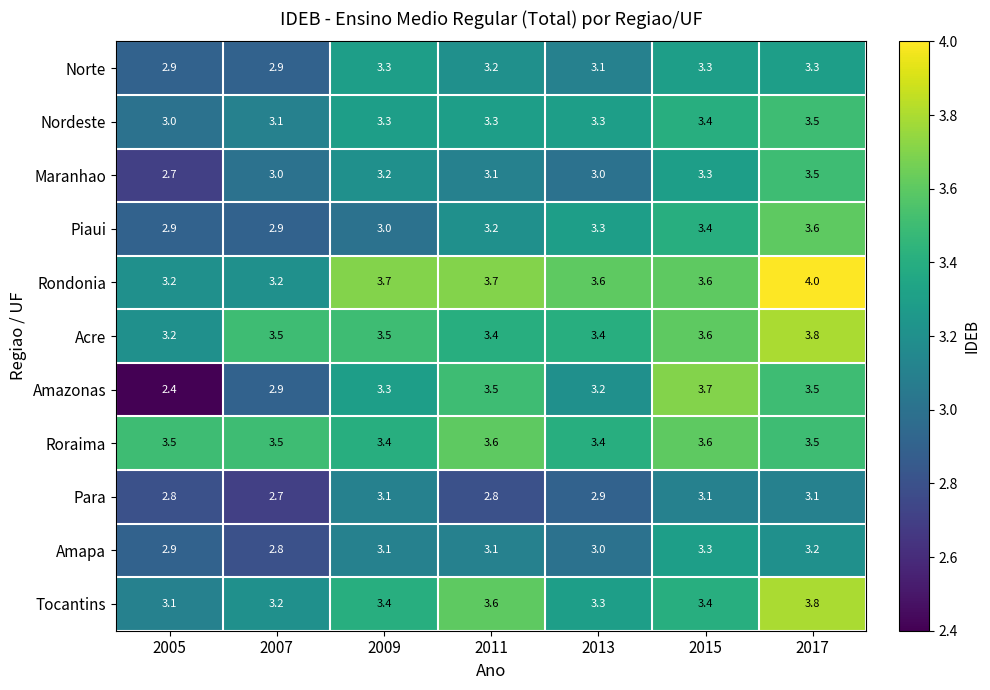

What is the sum of all Amapa values?

21.4